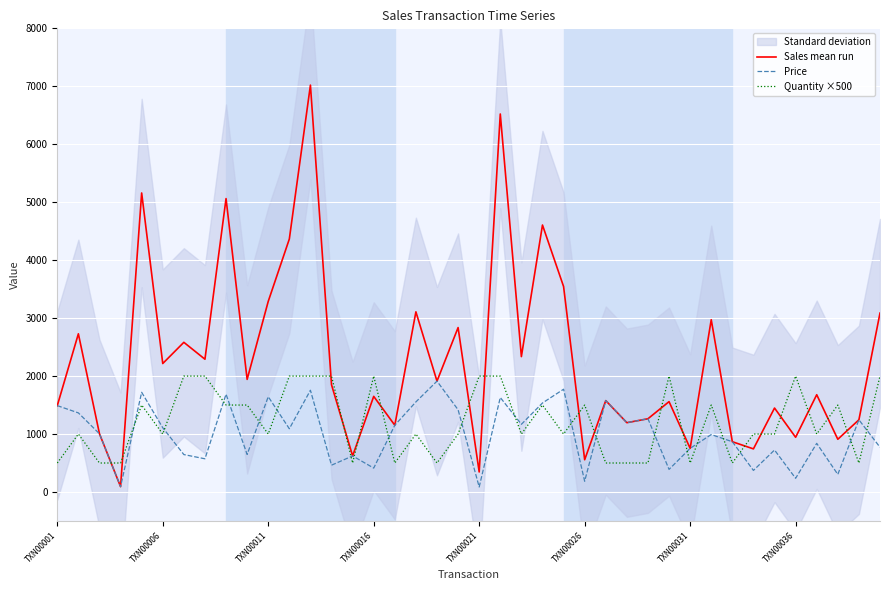

Count the number of categories in the chart.

40